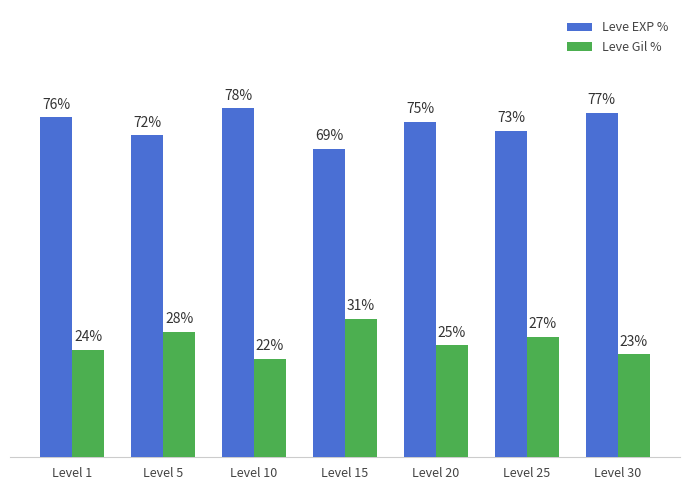

At which label does Leve Gil % first exceed 25?

Level 5